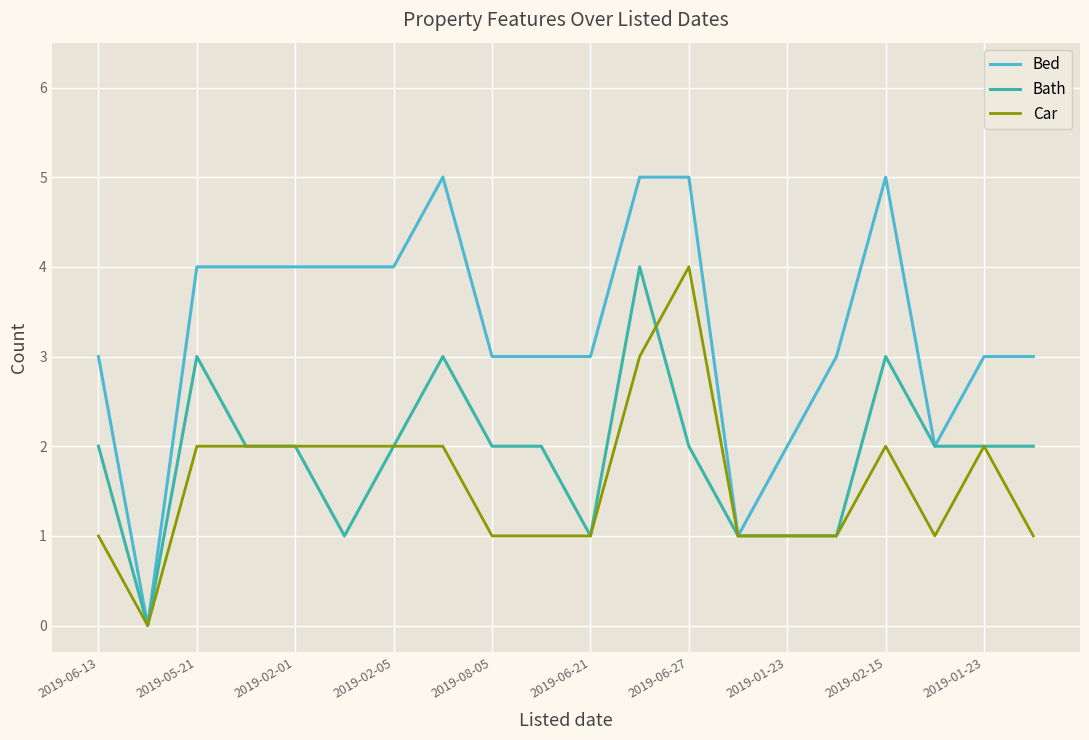

Which series has the largest total across all categories?

Bed